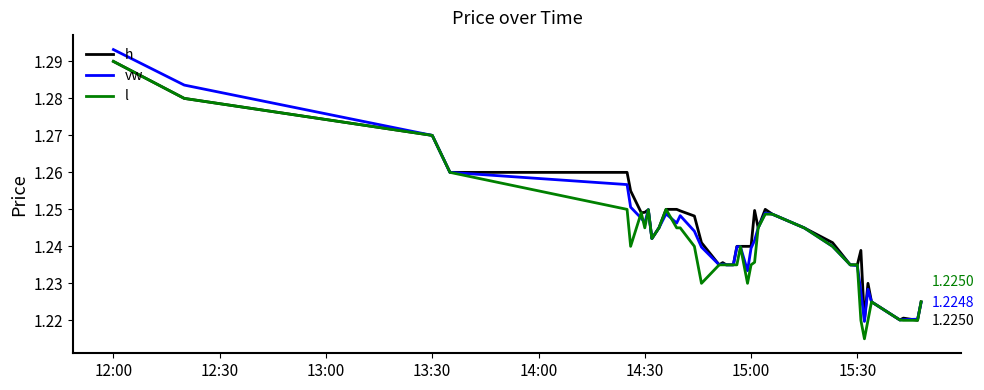

True or false: h and vw intersect in this chart.

True